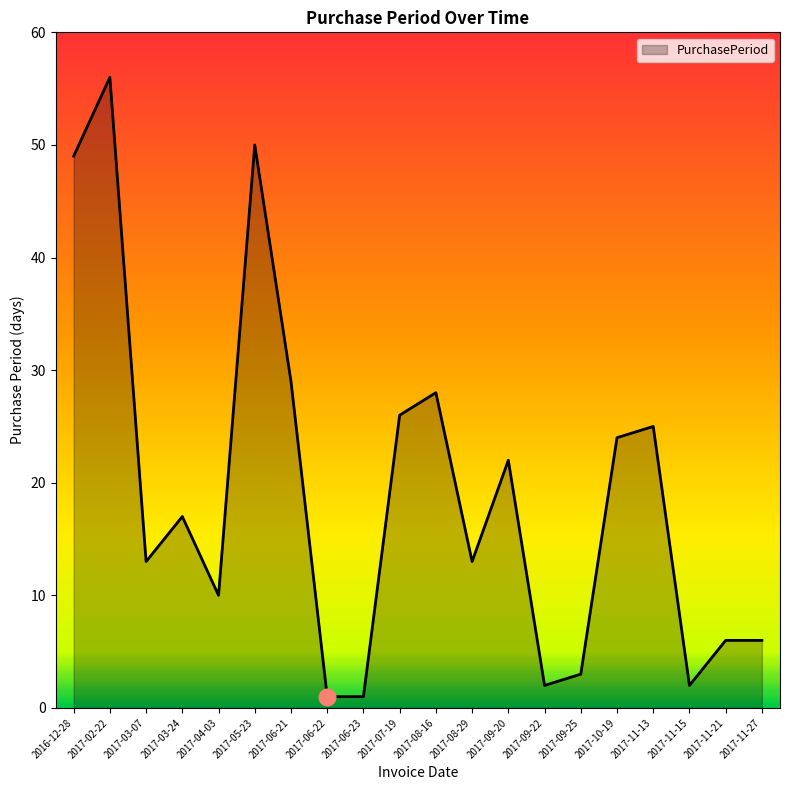

What value does the data have at 2017-05-23?

50